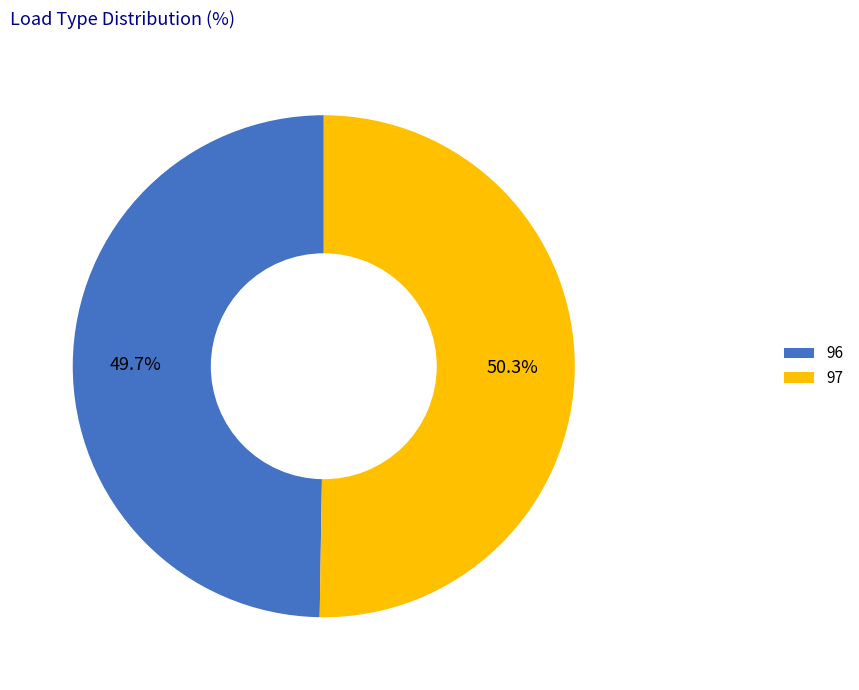

How many slices are in this pie chart?

2